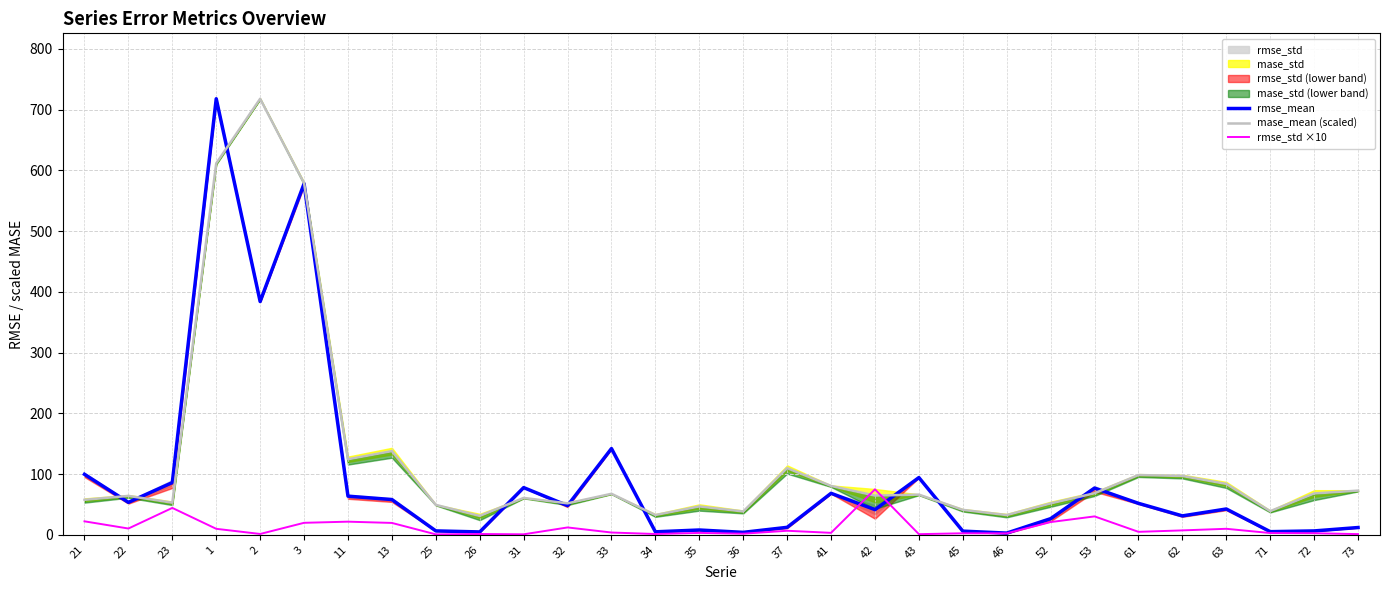

At which label does mase_mean (scaled) reach its peak?

2